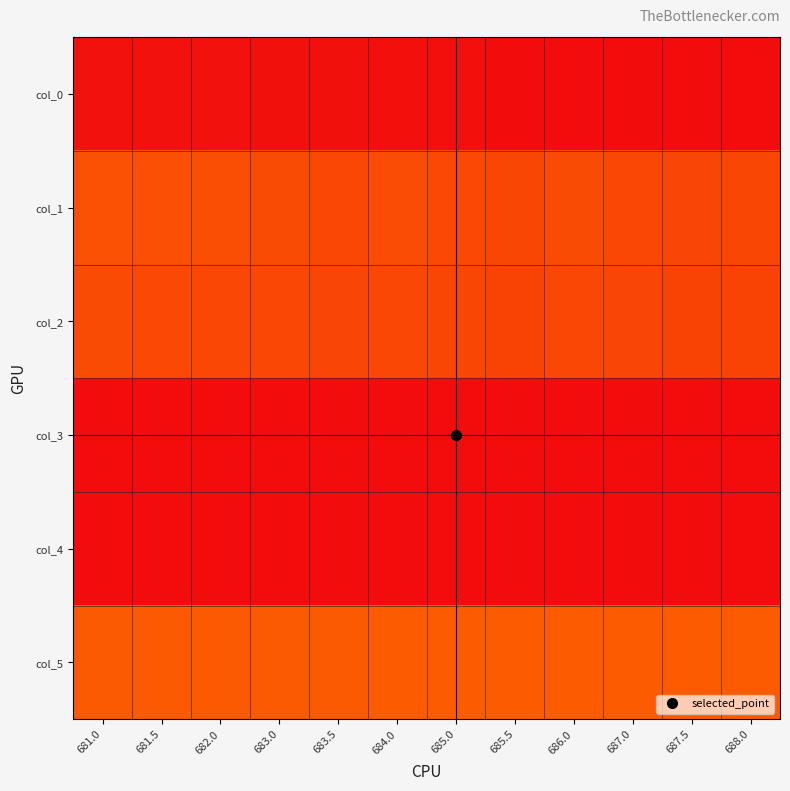

At how many categories does at least one series exceed 0?

12